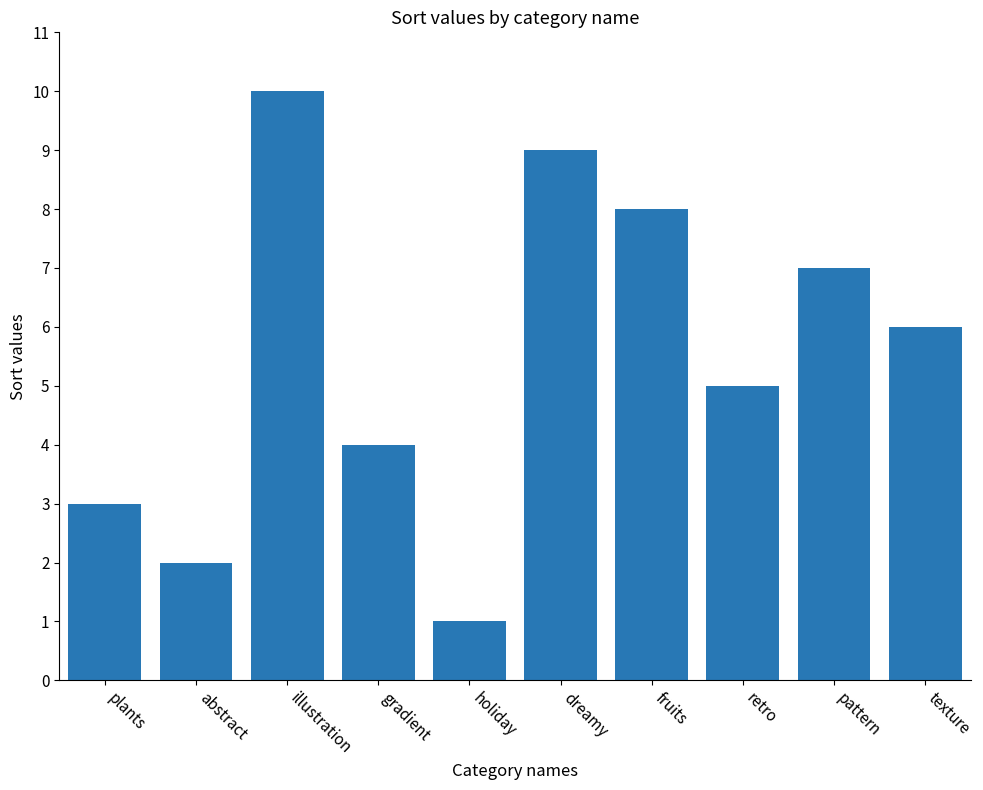

What is the difference between the maximum and minimum values?

9